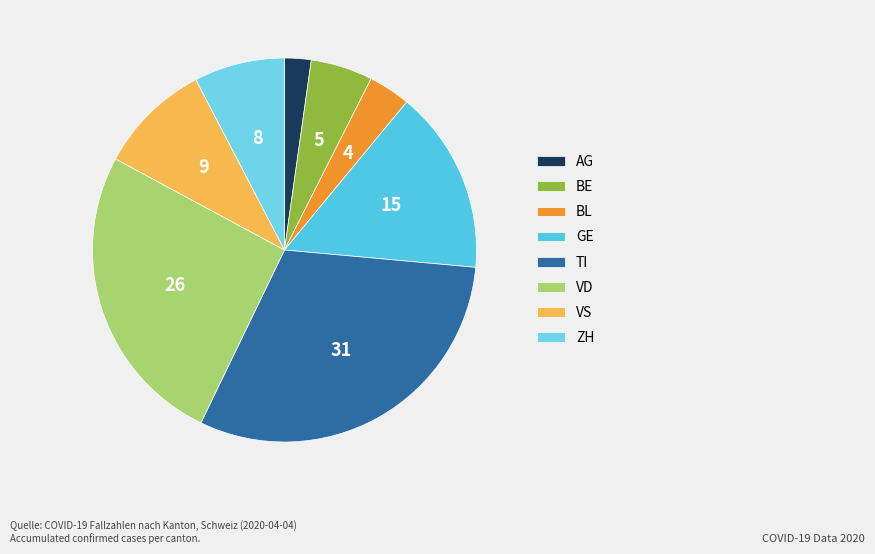

Count the number of slices in the pie.

8